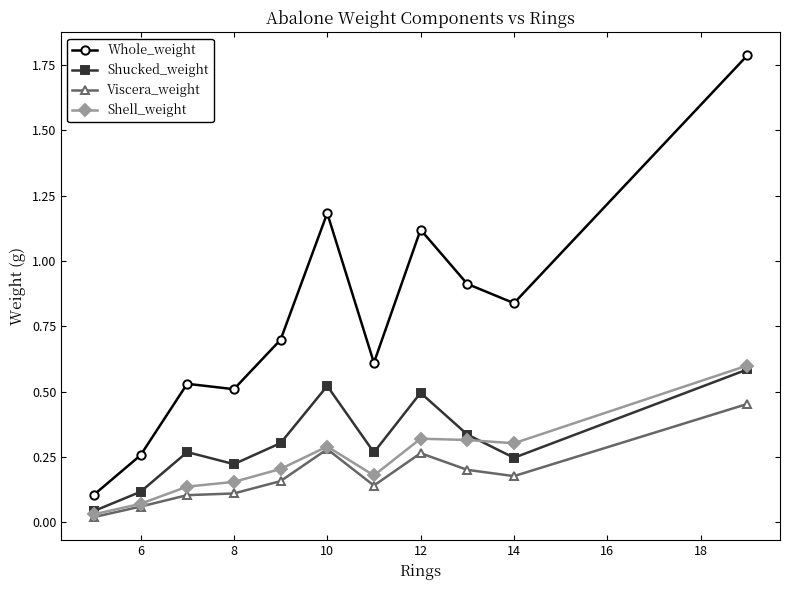

Which series has the largest range (max minus min)?

Whole_weight